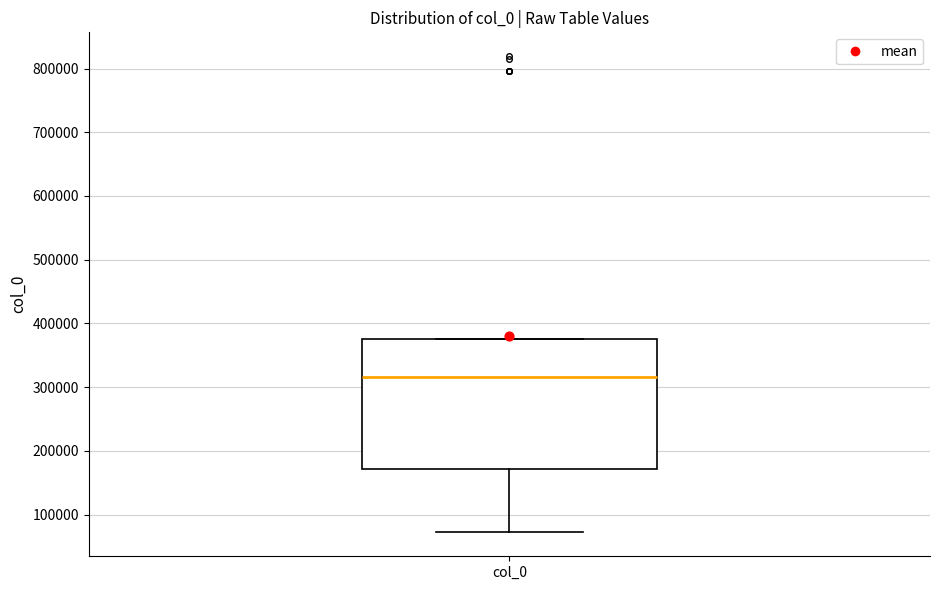

Where does the median line of the box for col_0 sit on the y-axis? The values are not printed on the chart, so give them approximately, as read against the axis.

320000